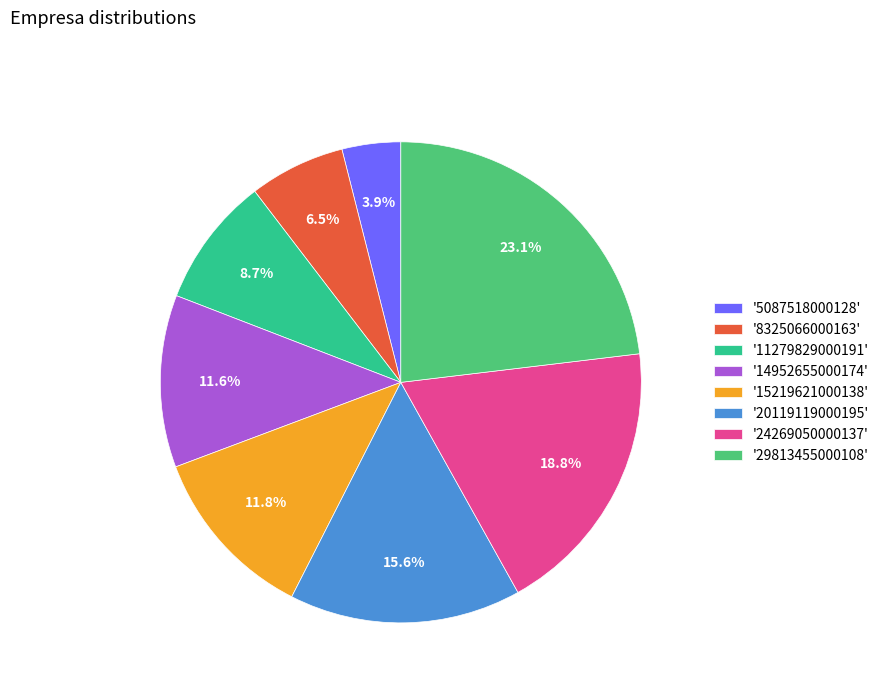

Which slice is the largest?

'29813455000108'